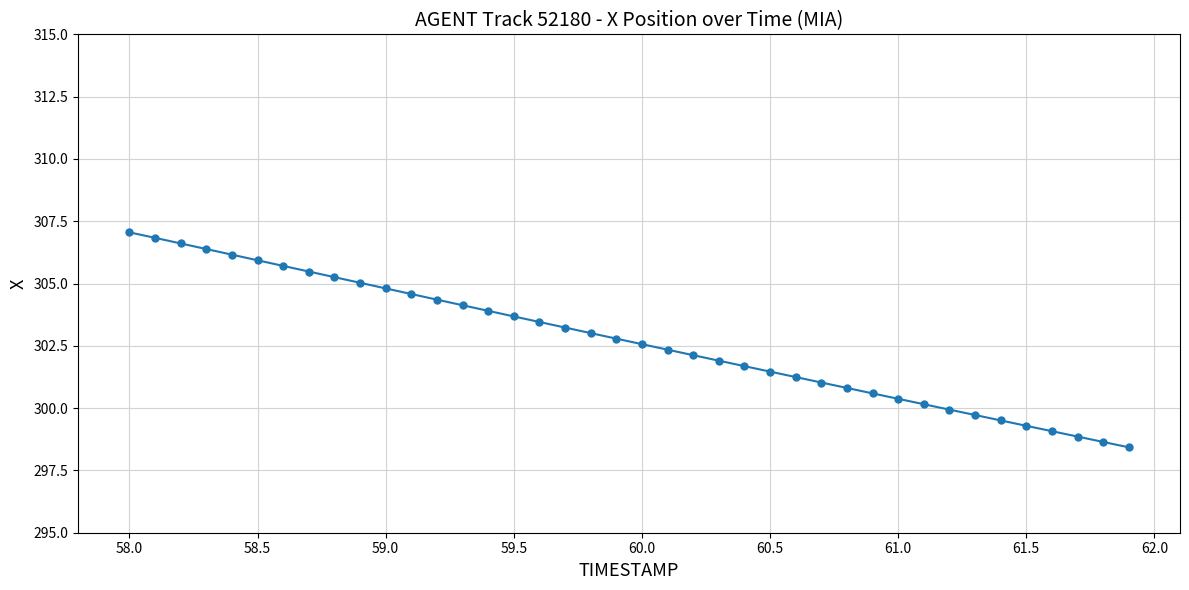

What is the value of the 18th point from the left?

303.2